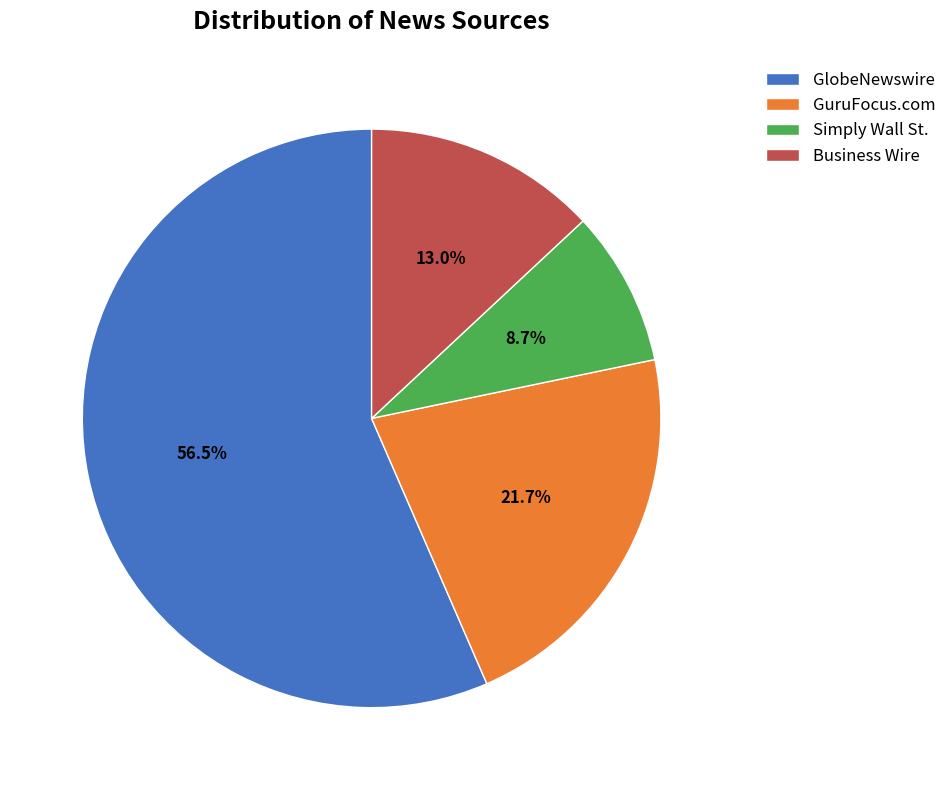

Rank the categories by value from highest to lowest.

GlobeNewswire, GuruFocus.com, Business Wire, Simply Wall St.